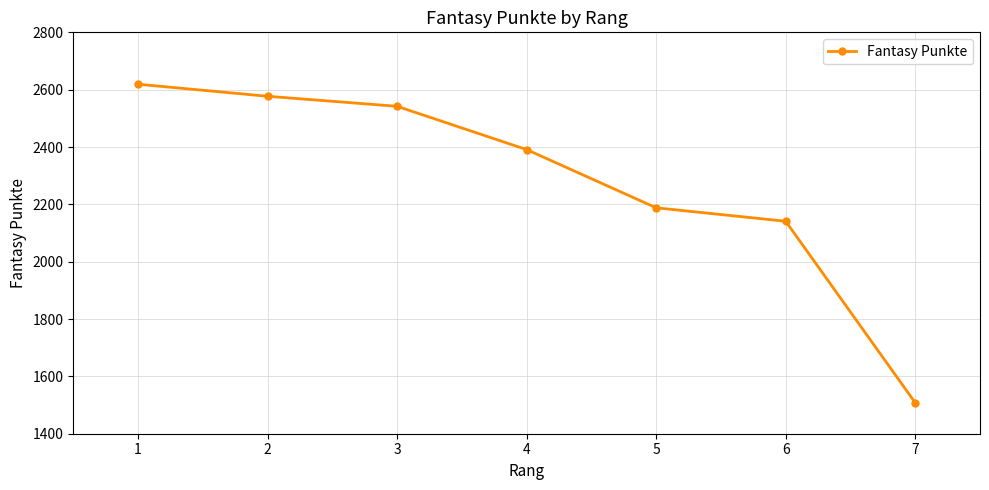

The chart shows a value of 3912 at 1. True or false?

False